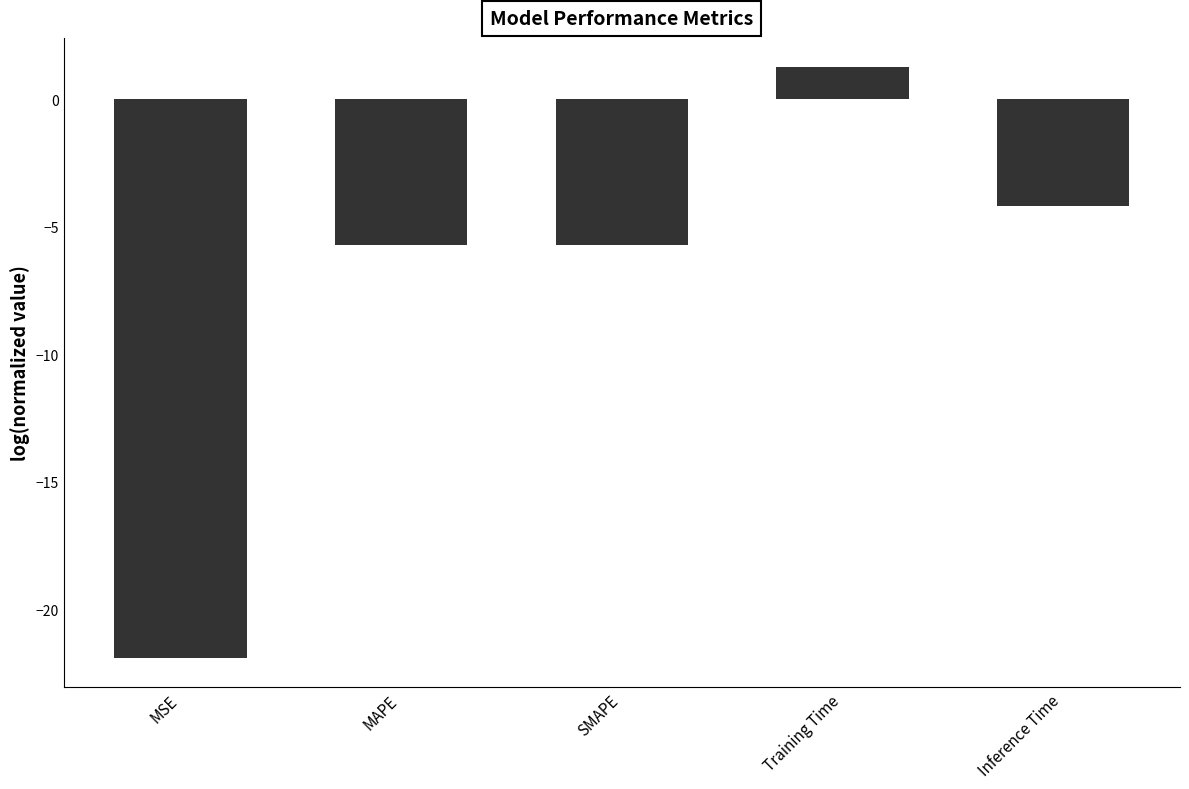

What is the difference between the maximum and second lowest values?

7.0